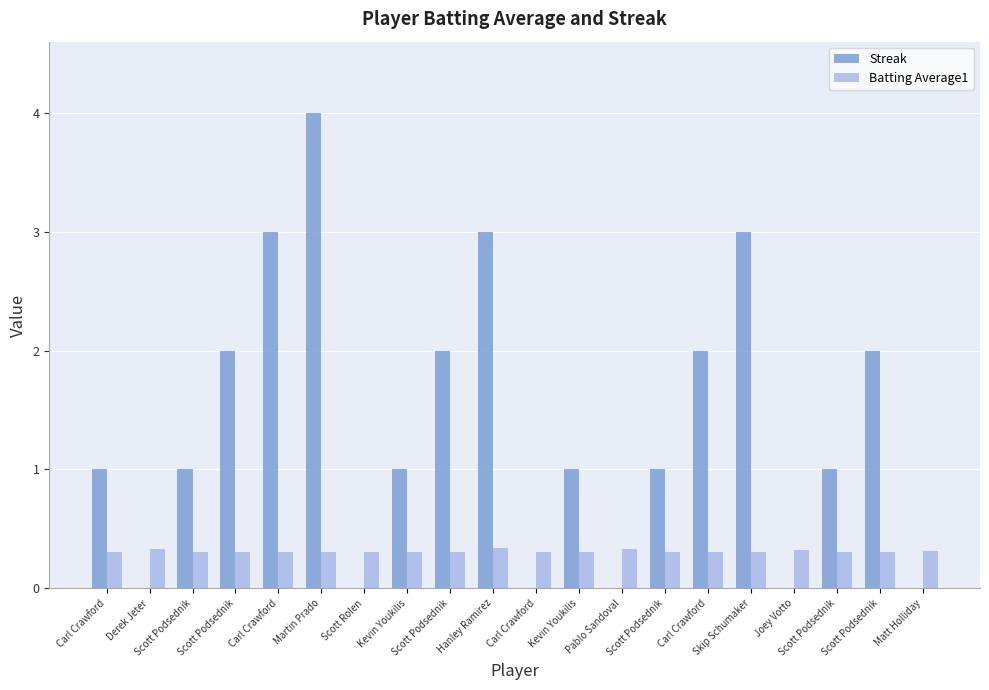

Is it true that Streak equals 0.0 at Joey Votto?

True